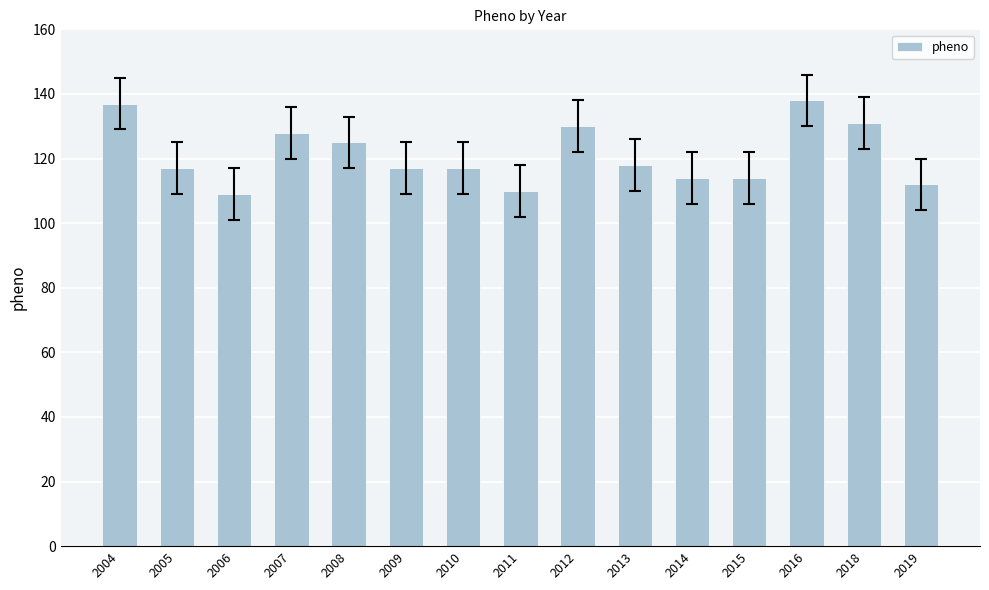

Which has a higher value, 2016 or 2010?

2016